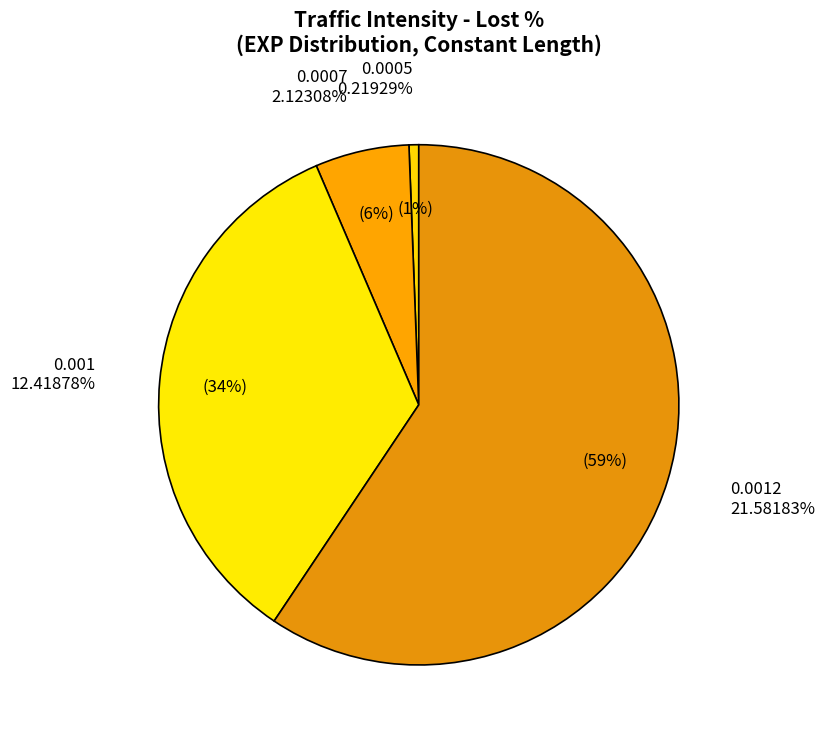

Is there a majority slice in this chart?

Yes